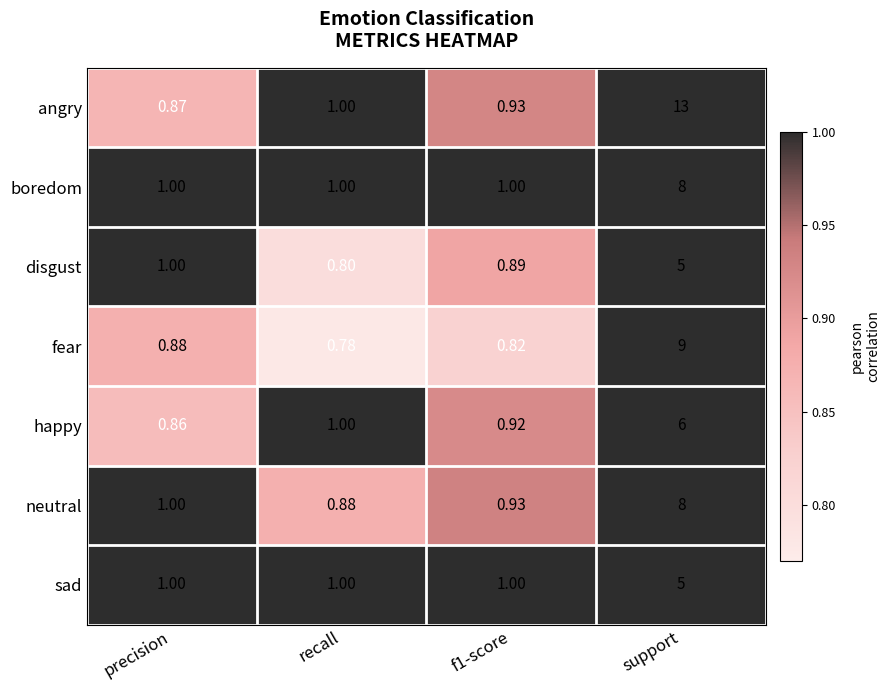

At which category does the chart reach its peak across all series?

support